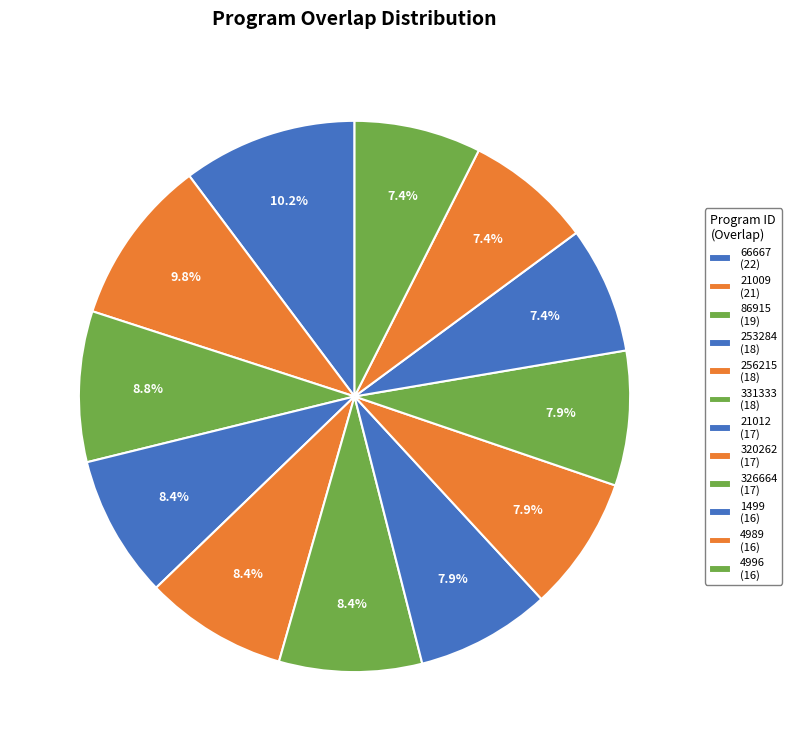

Which category has the biggest portion of the pie?

66667